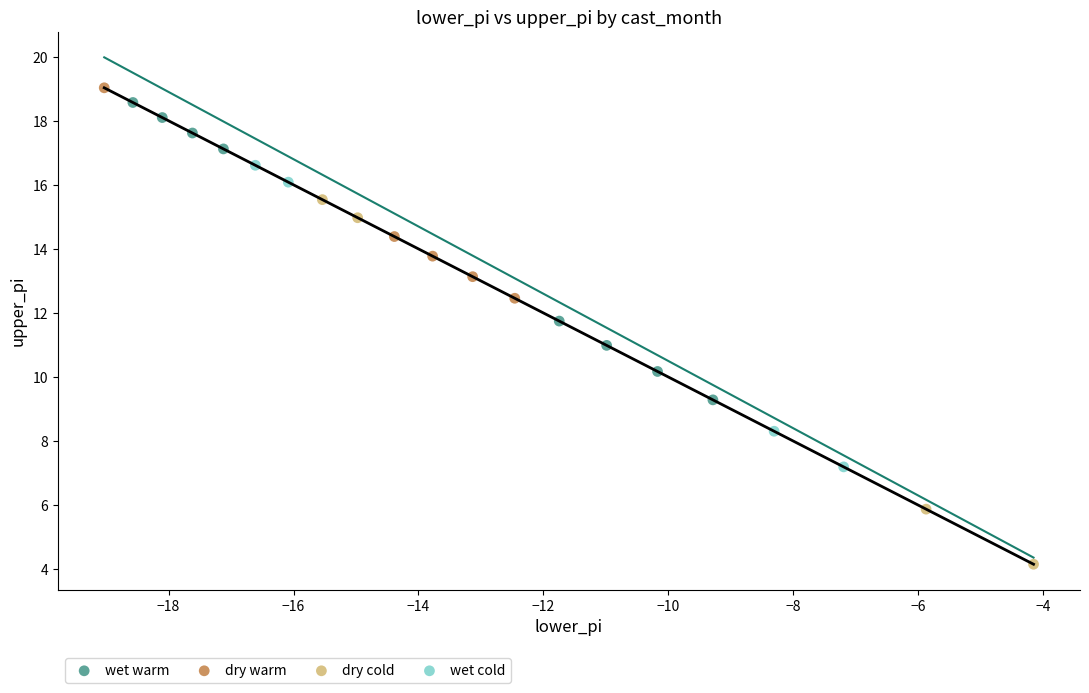

Which series contains the lowest Y value?

dry cold